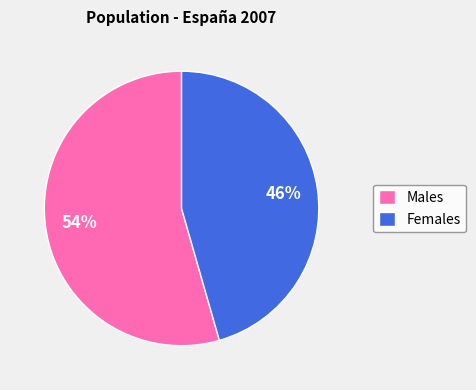

Which slice represents more than half of the pie?

Males